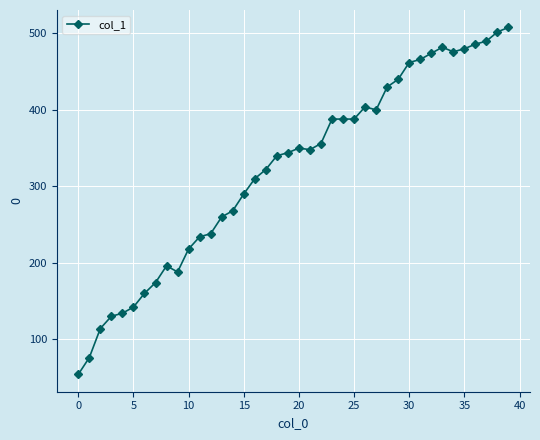

What is the value of the 37th point from the left?

486